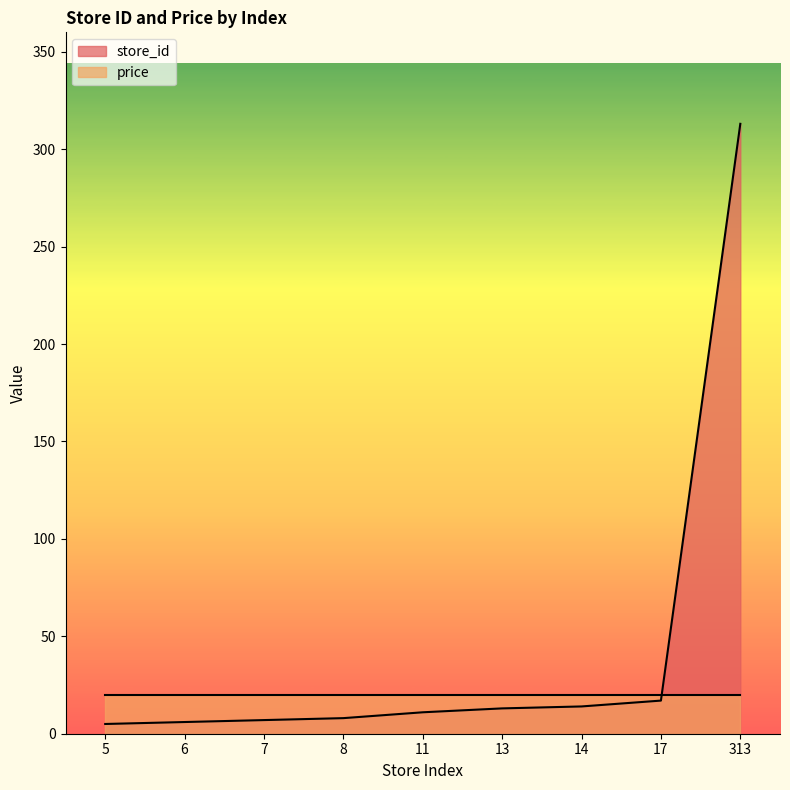

Count the number of values greater than 11.

4